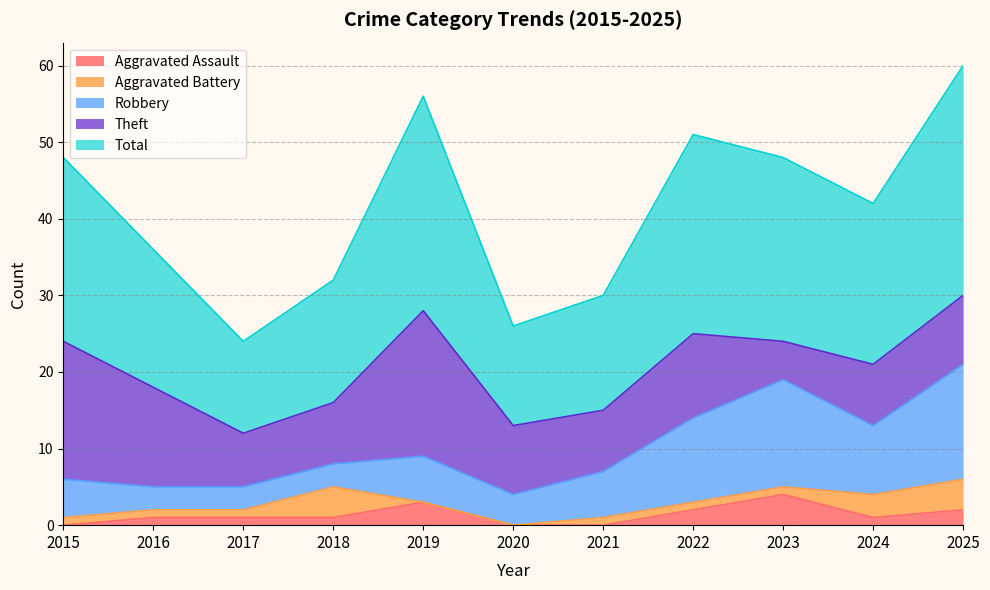

Which category has the highest value in the Aggravated Assault series?

2023